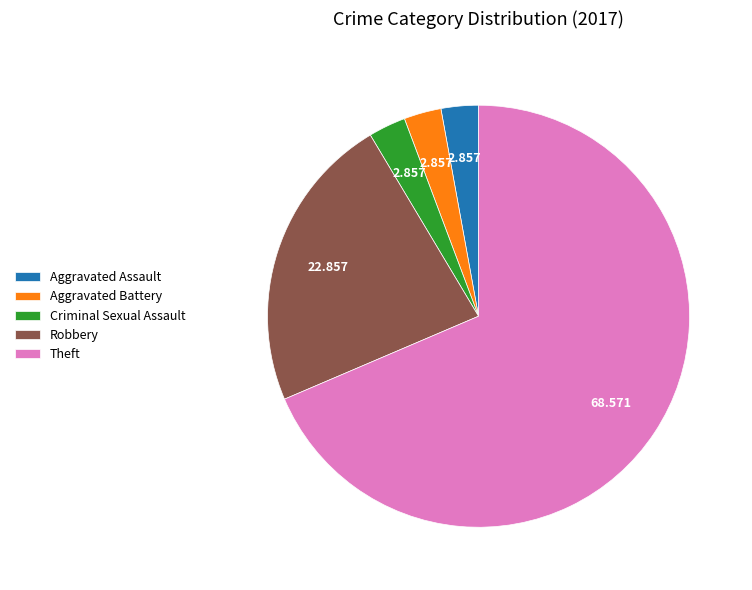

Which category has the biggest portion of the pie?

Theft